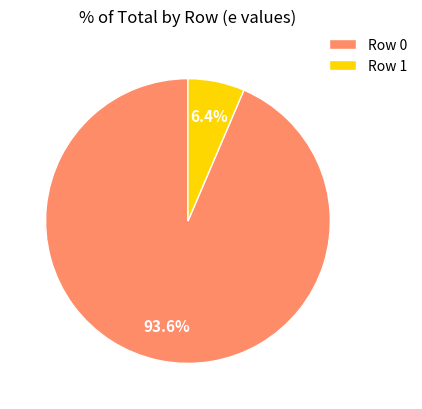

To the nearest percent, what percentage of the pie is Row 0?

94%